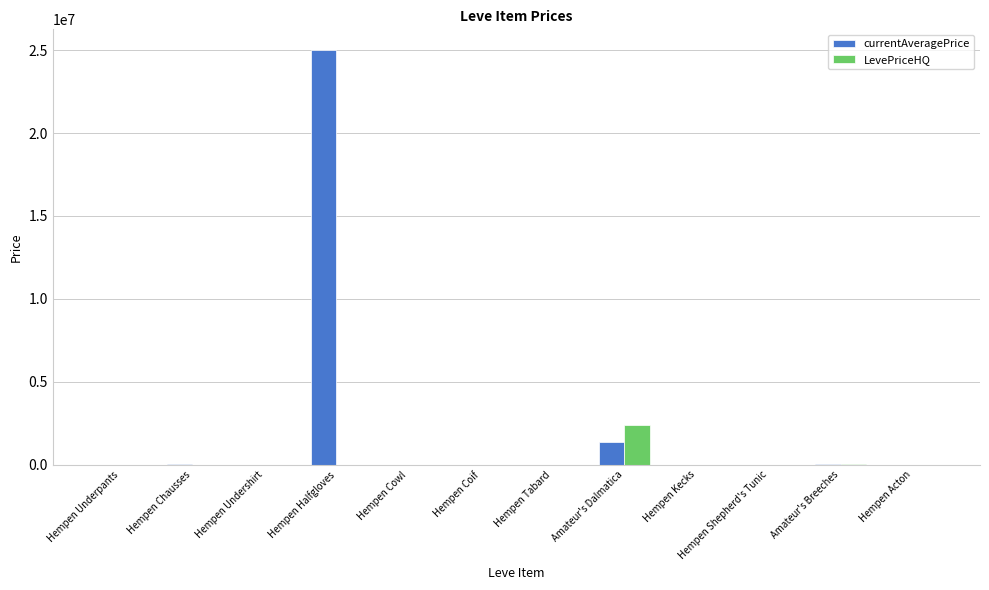

Is it true that LevePriceHQ equals 0.0 at Hempen Chausses?

True